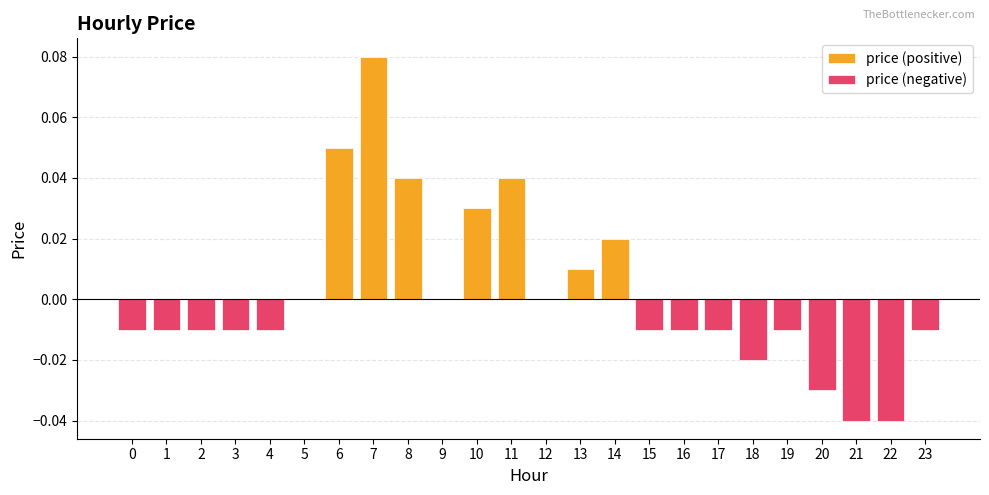

What is the difference between the second highest and second lowest values?

0.1